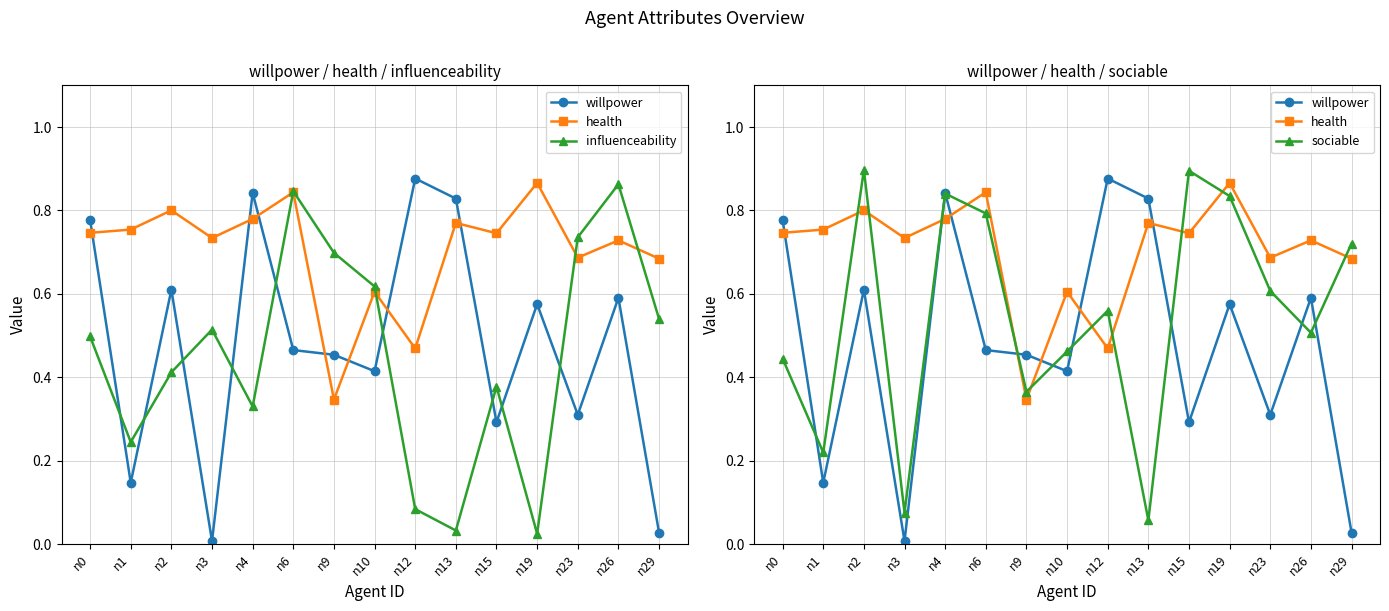

What is the sum of the health values at n15 and n9?

1.1